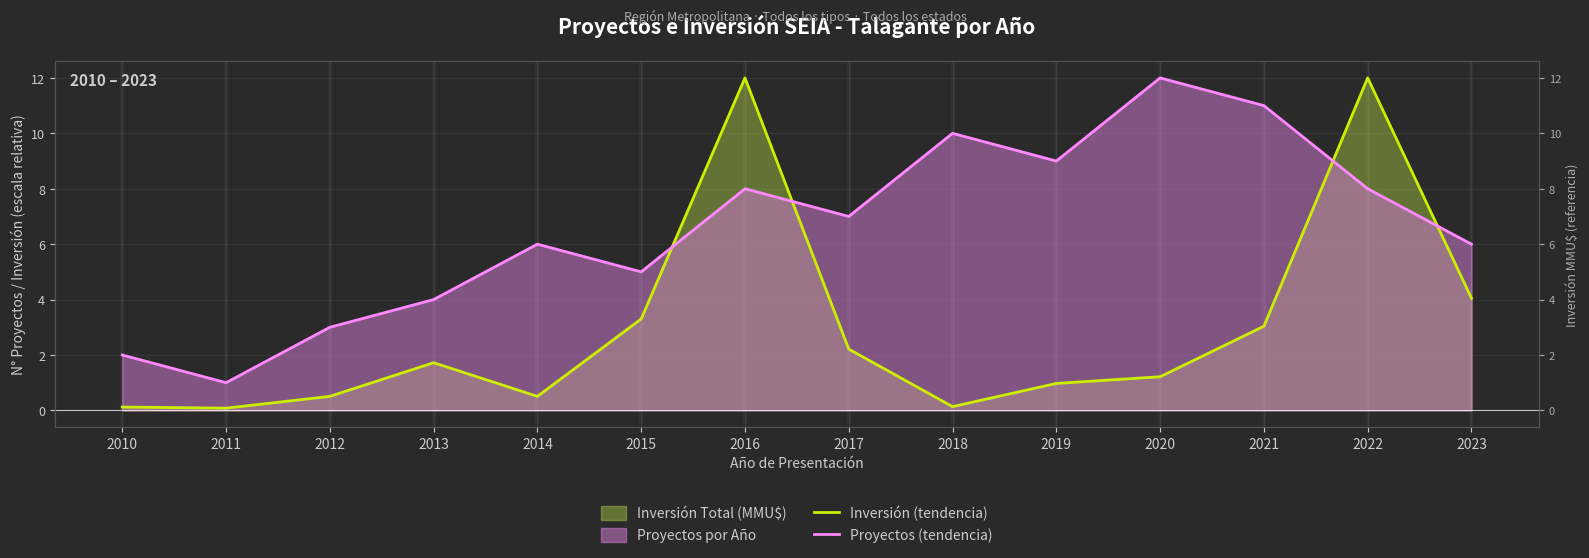

What is the maximum value shown in the chart?

12.0